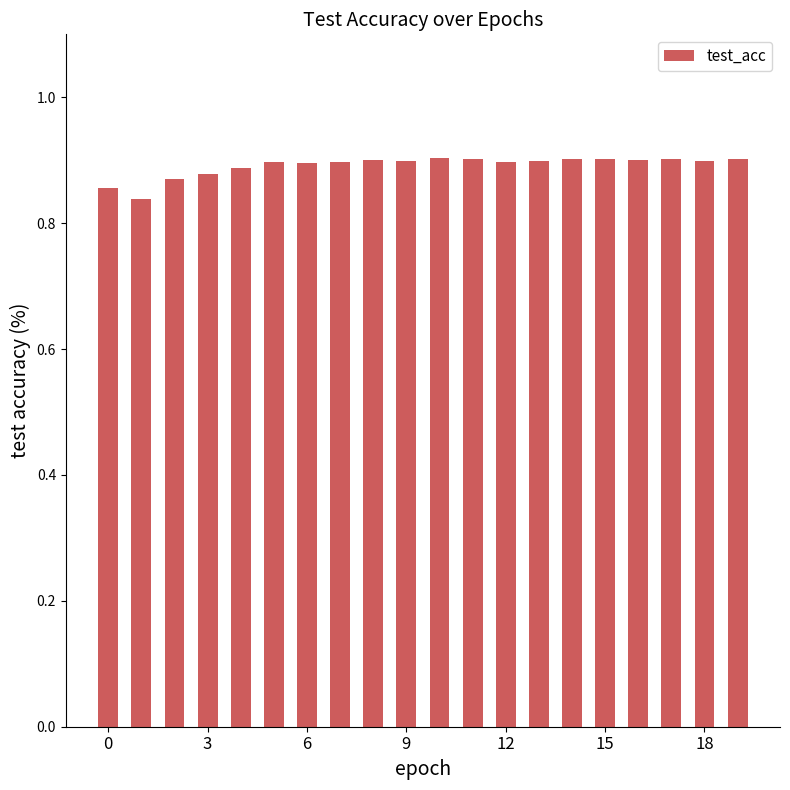

What is the sum of all values?

17.8